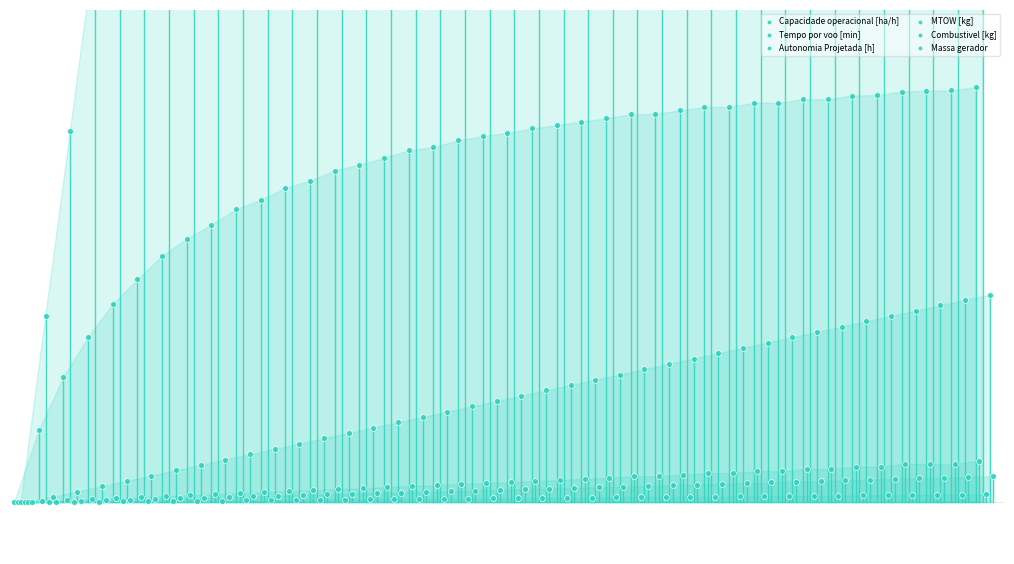

At how many categories does at least one series exceed 114?

2